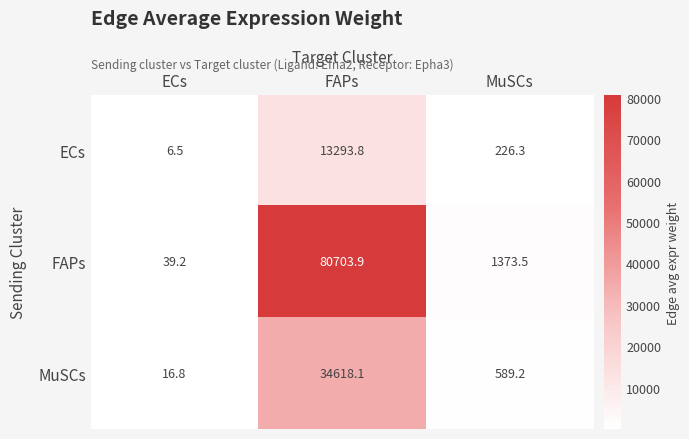

Rank the series at MuSCs from highest to lowest value.

FAPs, MuSCs, ECs